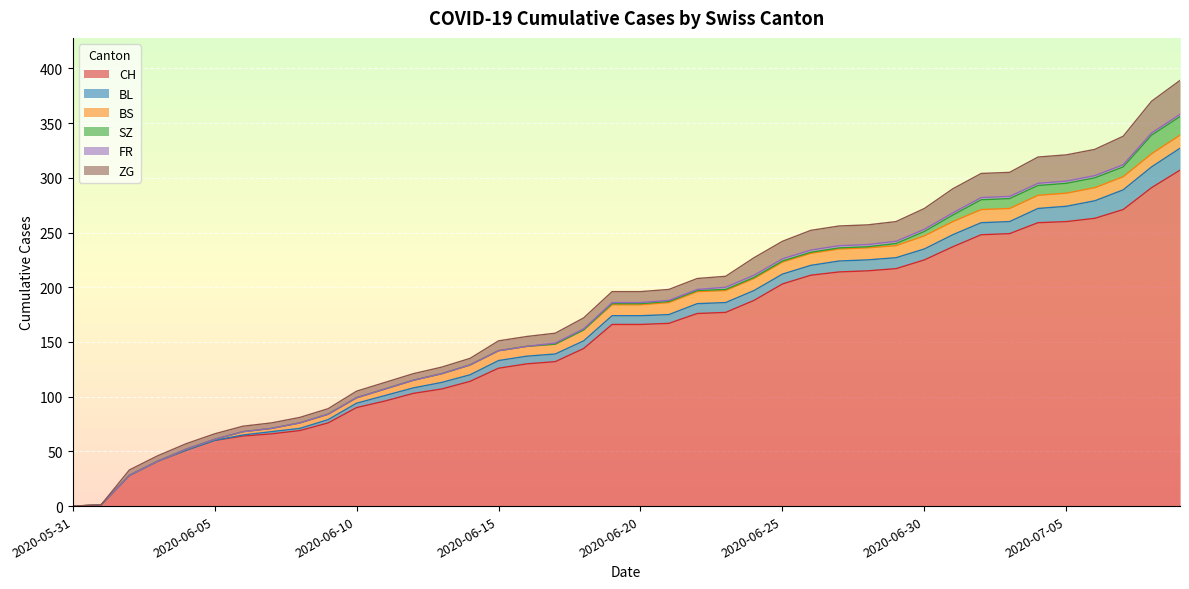

At which category is the sum across all series the highest?

2020-07-09